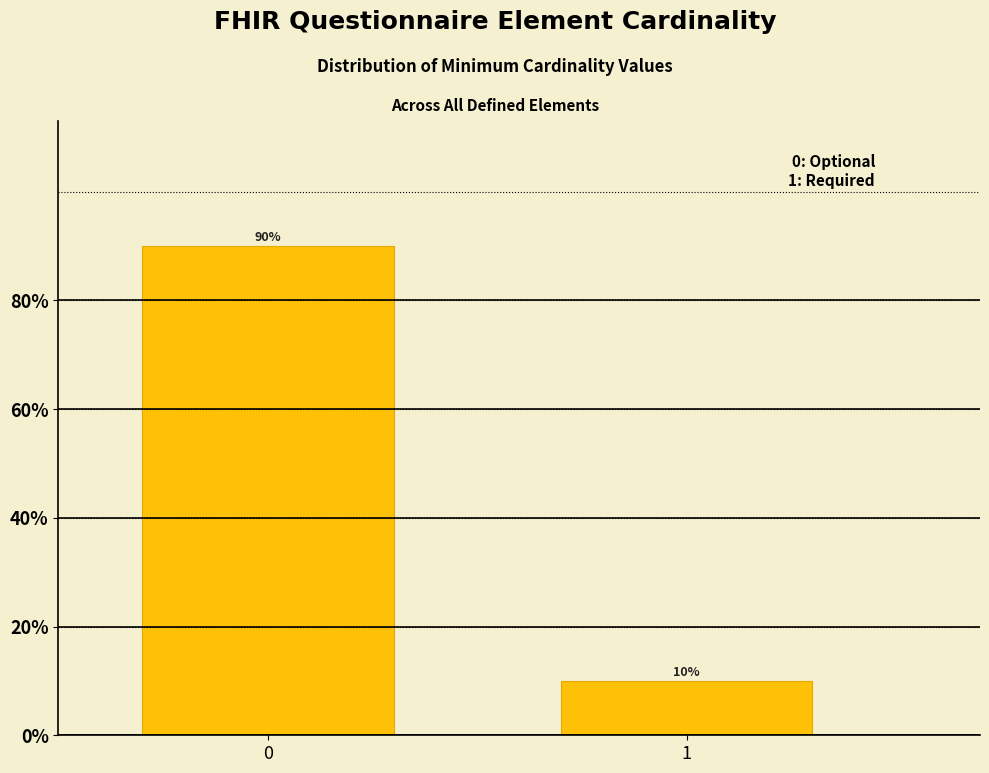

Reading left to right, list all the values displayed in this chart.

0=90	1=10